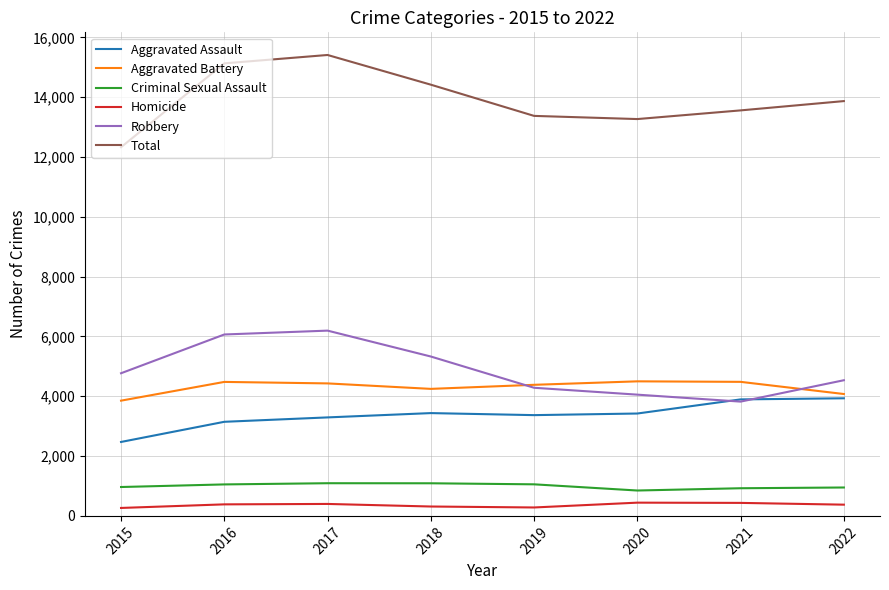

The Criminal Sexual Assault series shows 1463 at 2015. True or false?

False